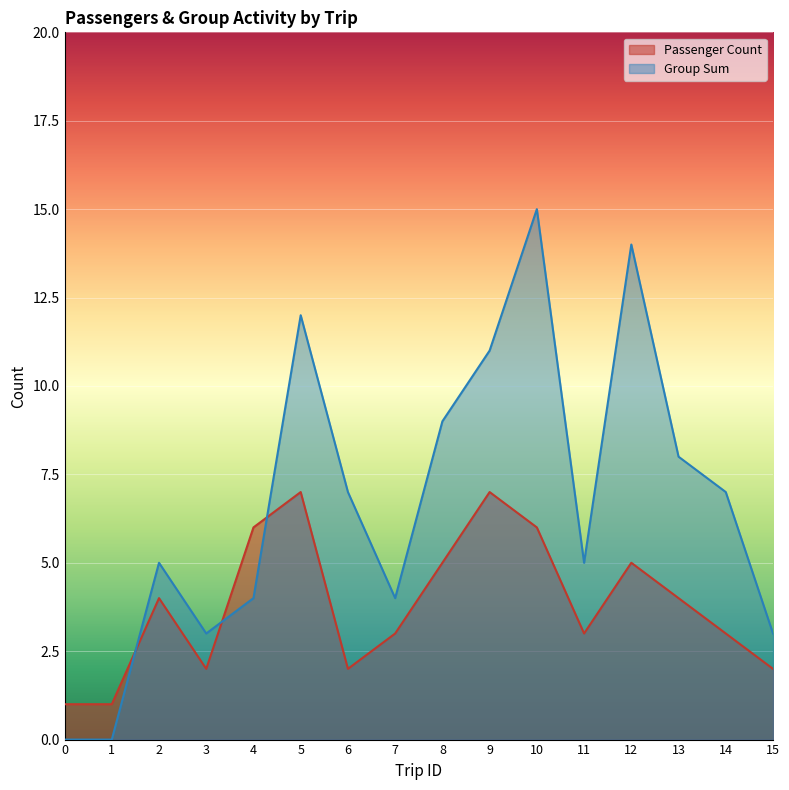

Is the value of Group Sum at 0 greater than the value of Passenger Count at 8?

No